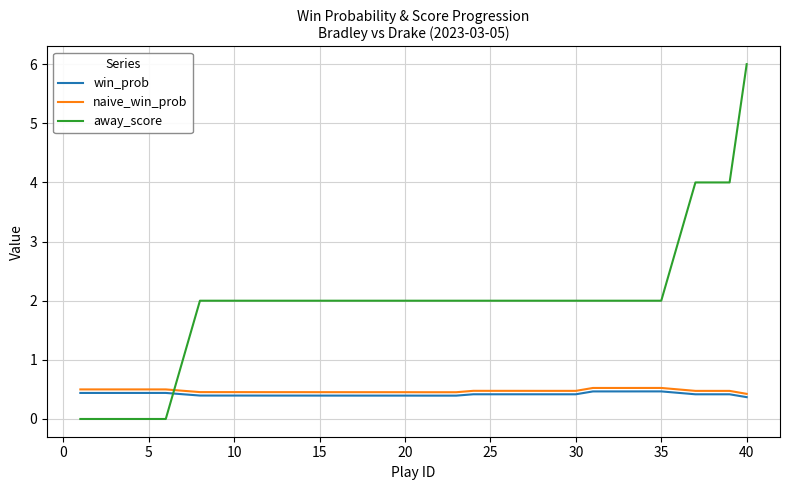

List the series in order of their peak value, highest first.

away_score, naive_win_prob, win_prob